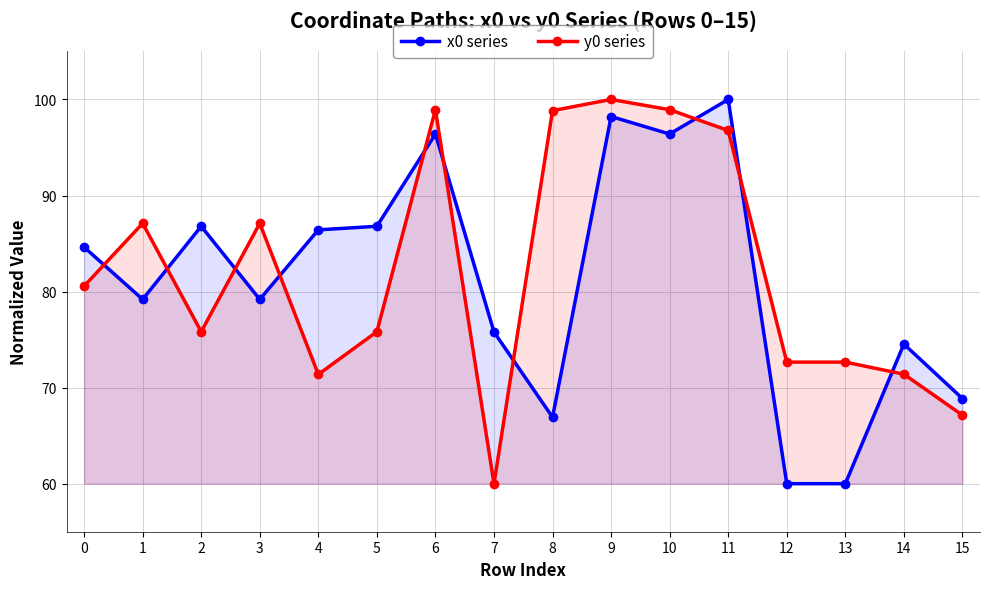

Which has a higher value, 2 or 9?

9